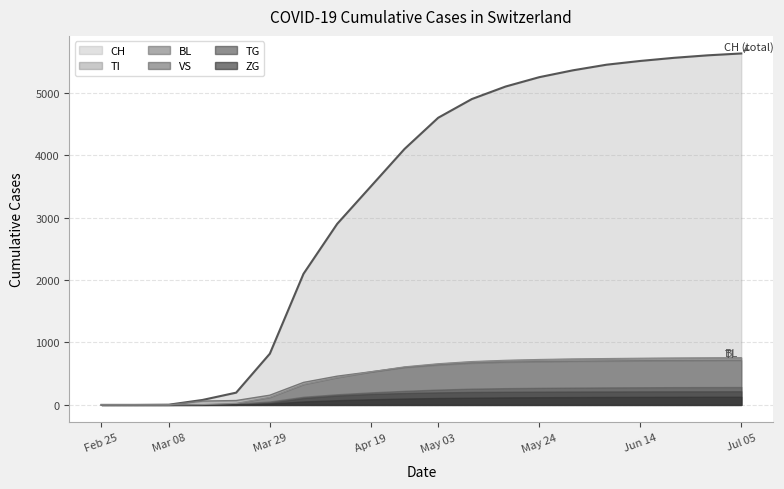

Is it true that VS equals 1079 at May 03?

False